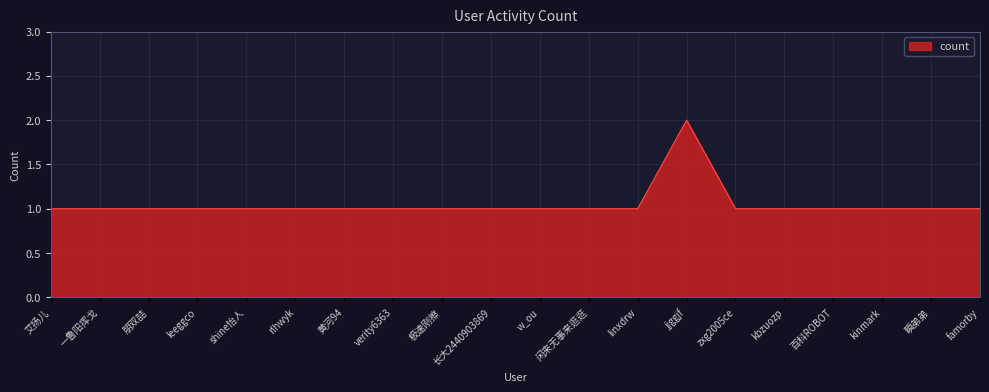

What position from the left is jjggjf?

14